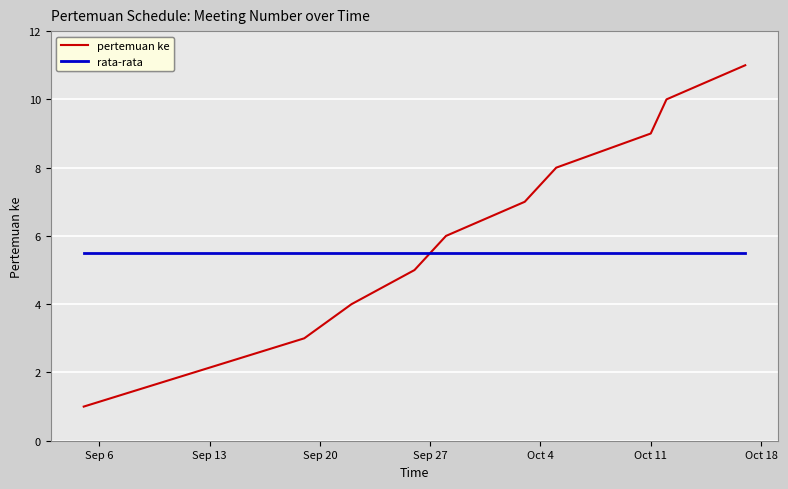

What is the minimum value for rata-rata?

5.5